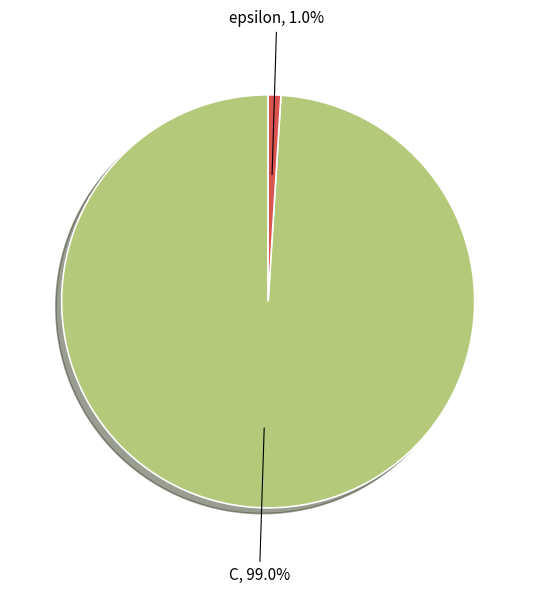

To the nearest percent, what percentage of the pie is C?

99%